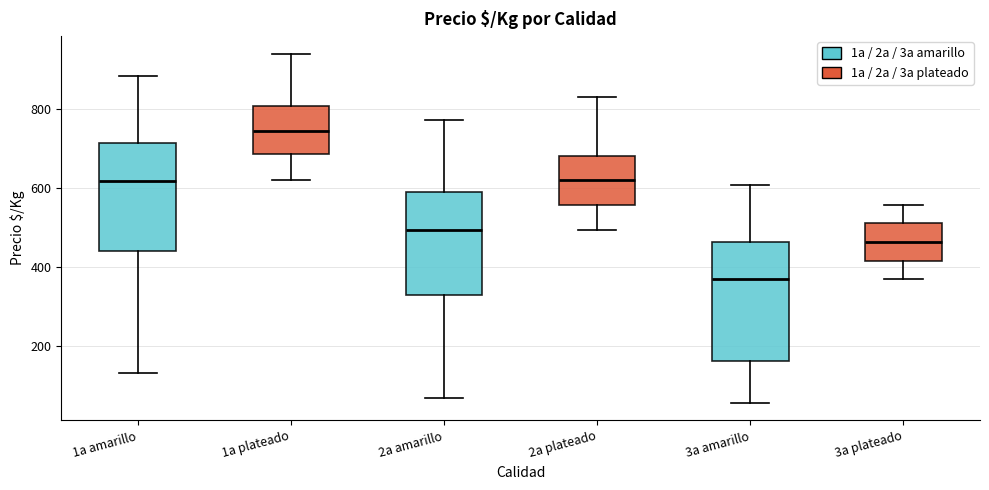

Which box has the highest median line?

1a plateado